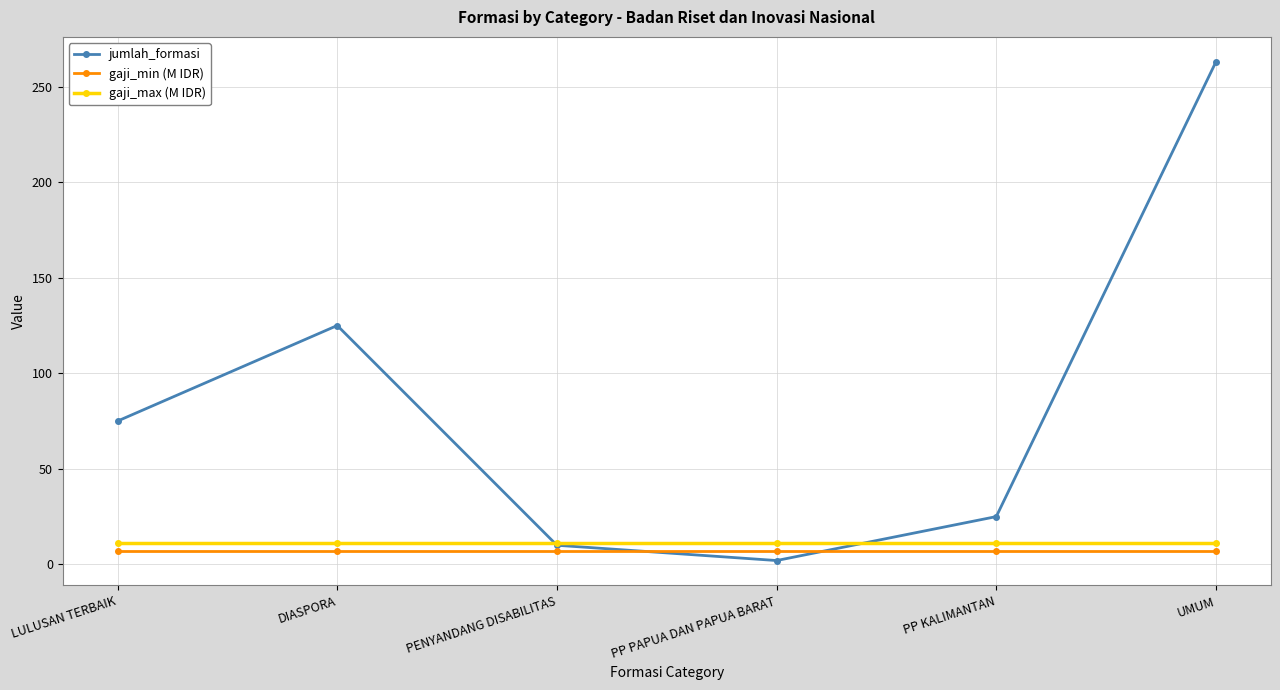

Is it true that jumlah_formasi equals 166 at DIASPORA?

False